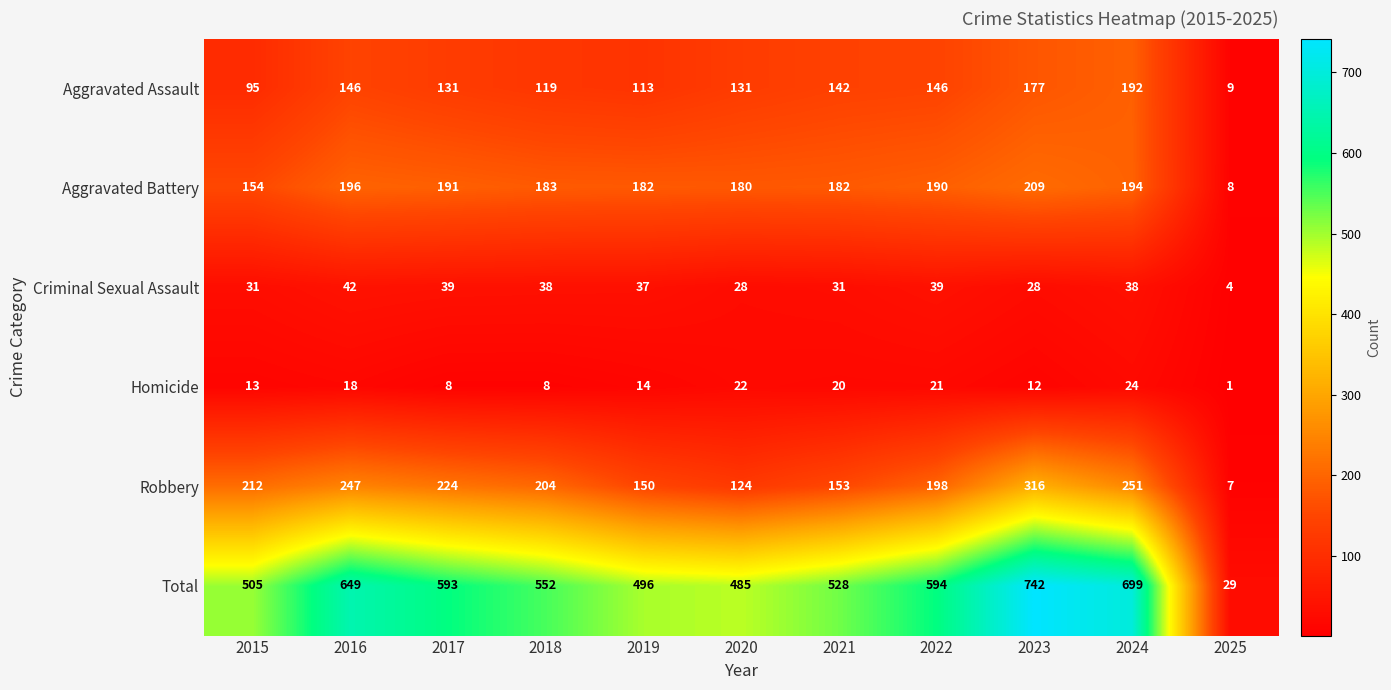

Which label corresponds to the smallest value in the chart?

2025